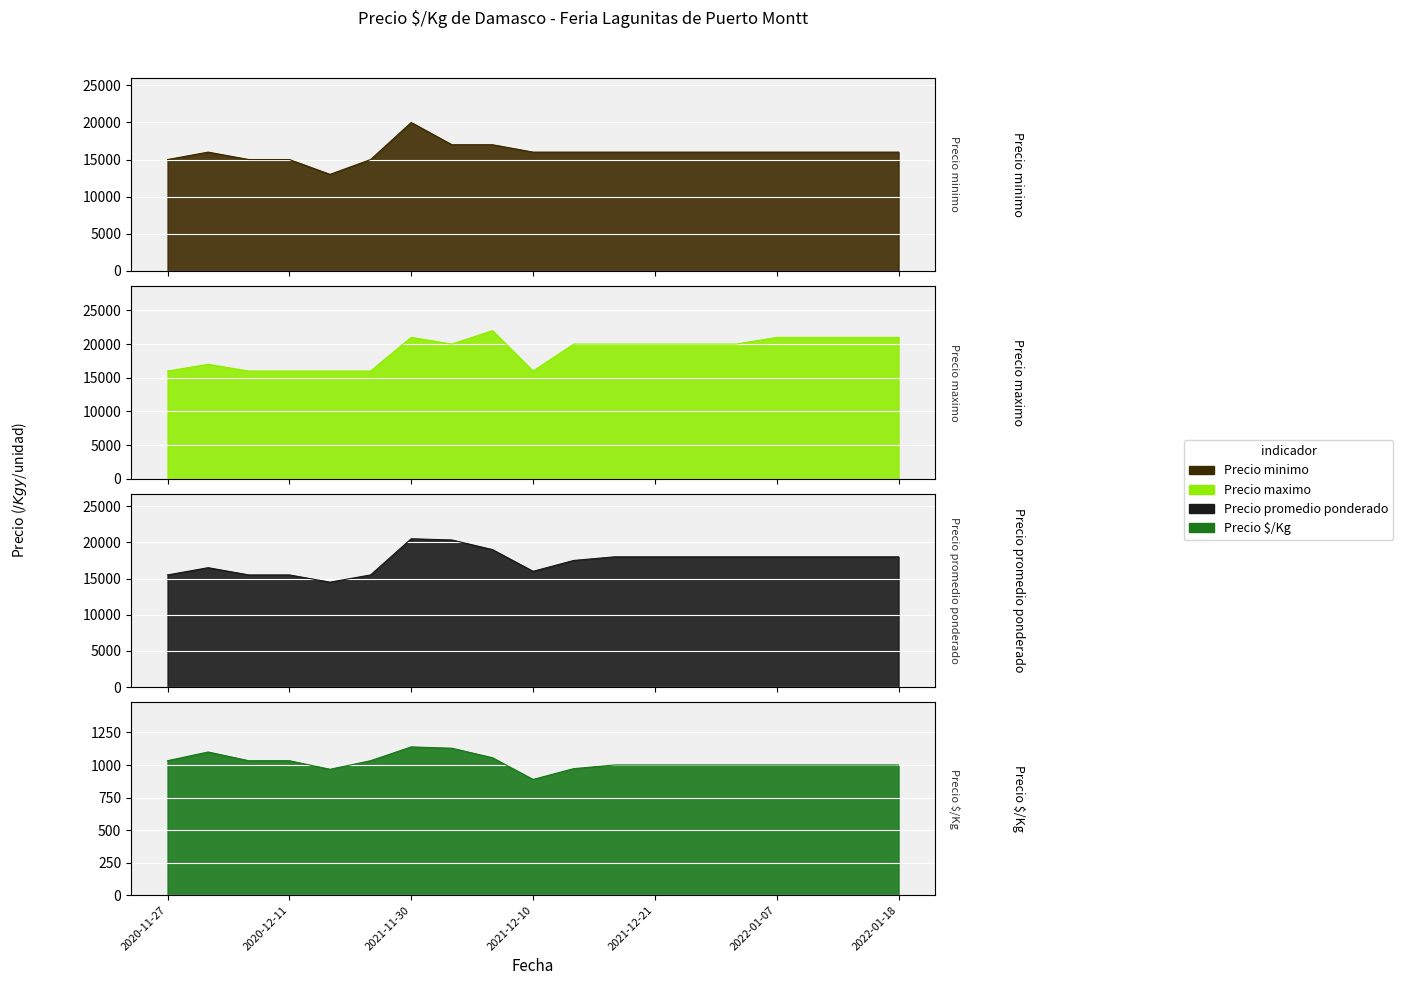

What is the smallest value displayed?

889